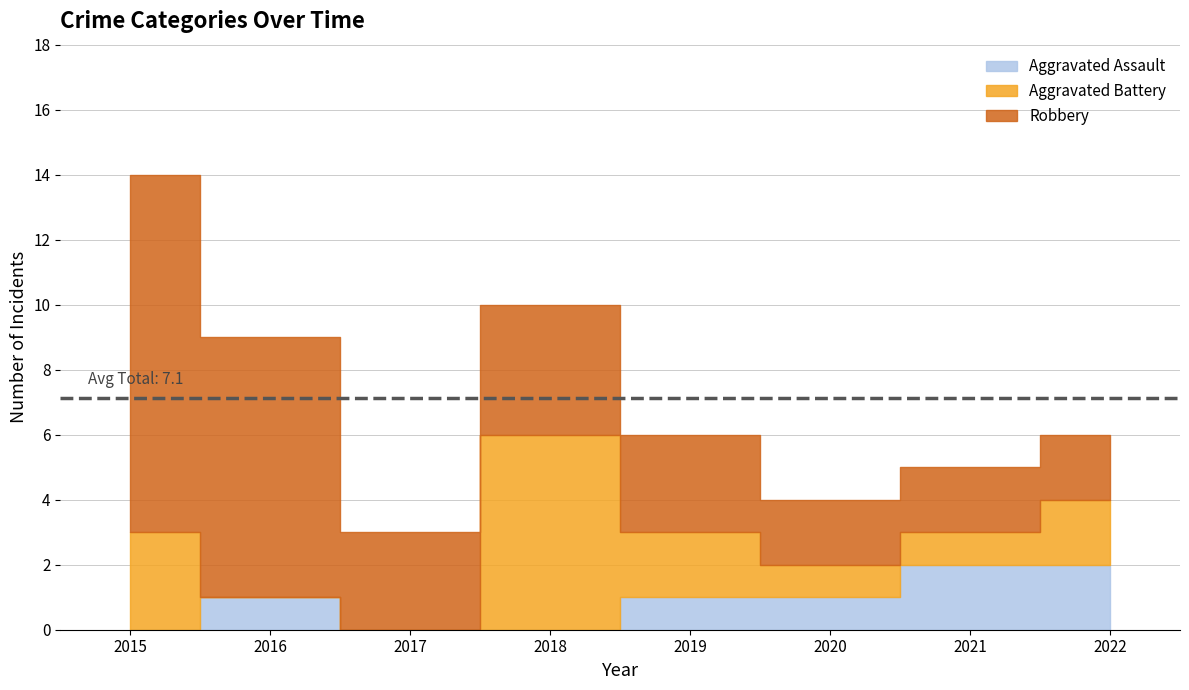

What is the difference between the second highest and second lowest values in the Robbery series?

6